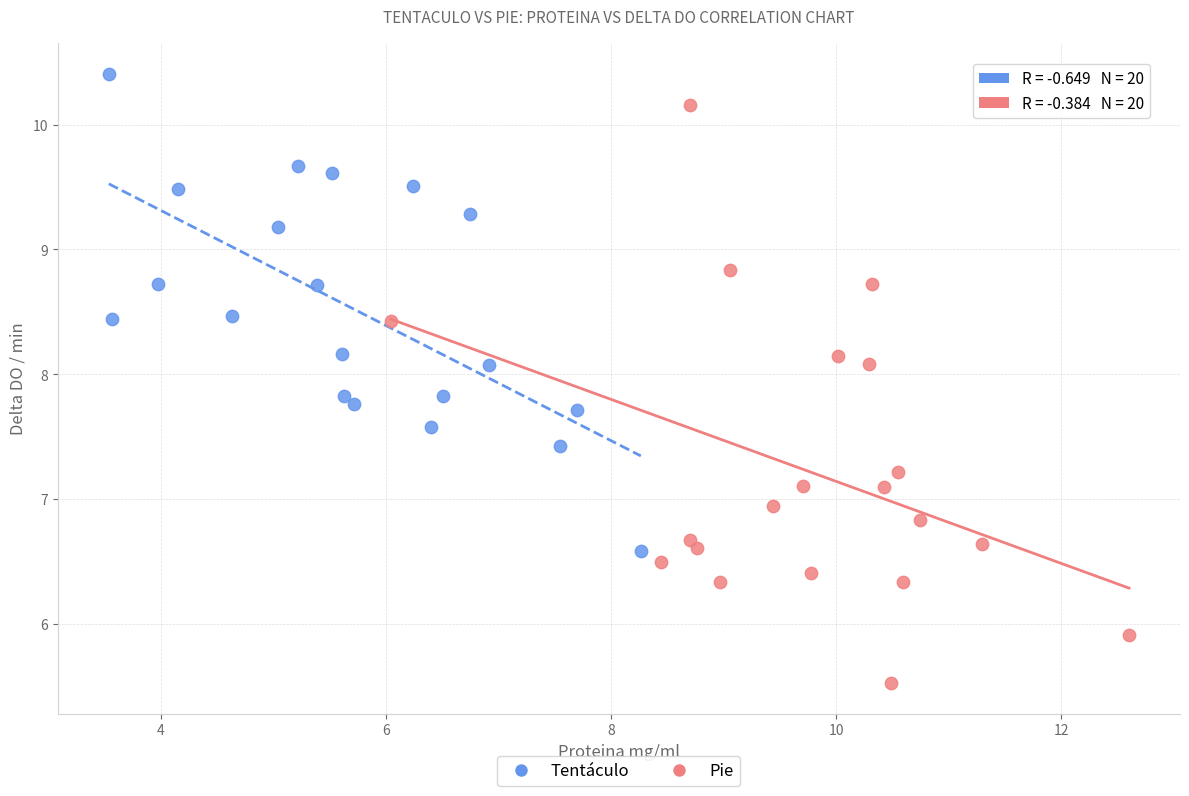

Which series reaches the minimum Y coordinate?

Pie